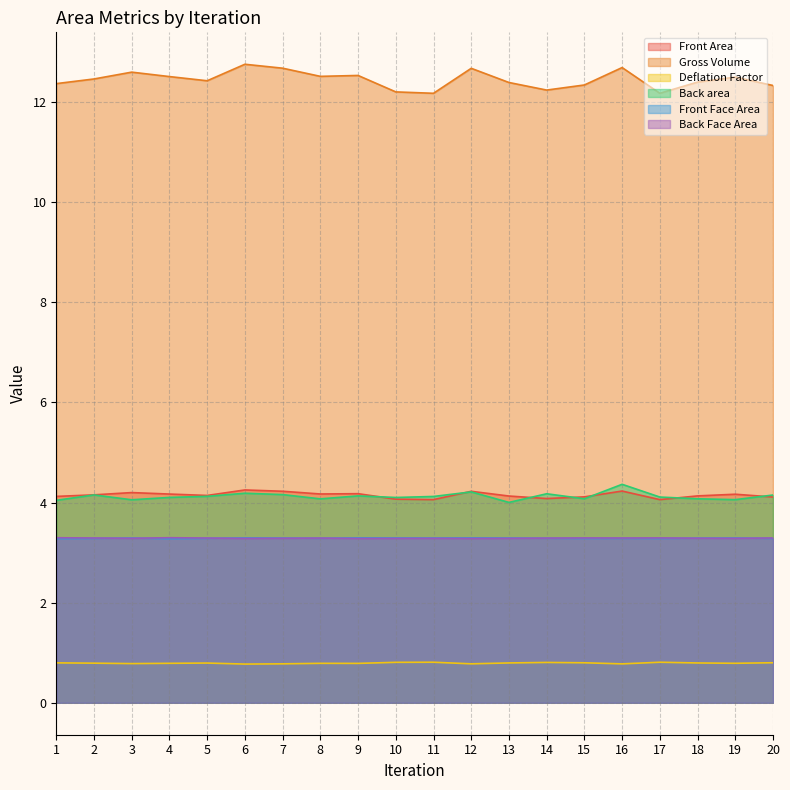

How many categories are shown in the chart?

20